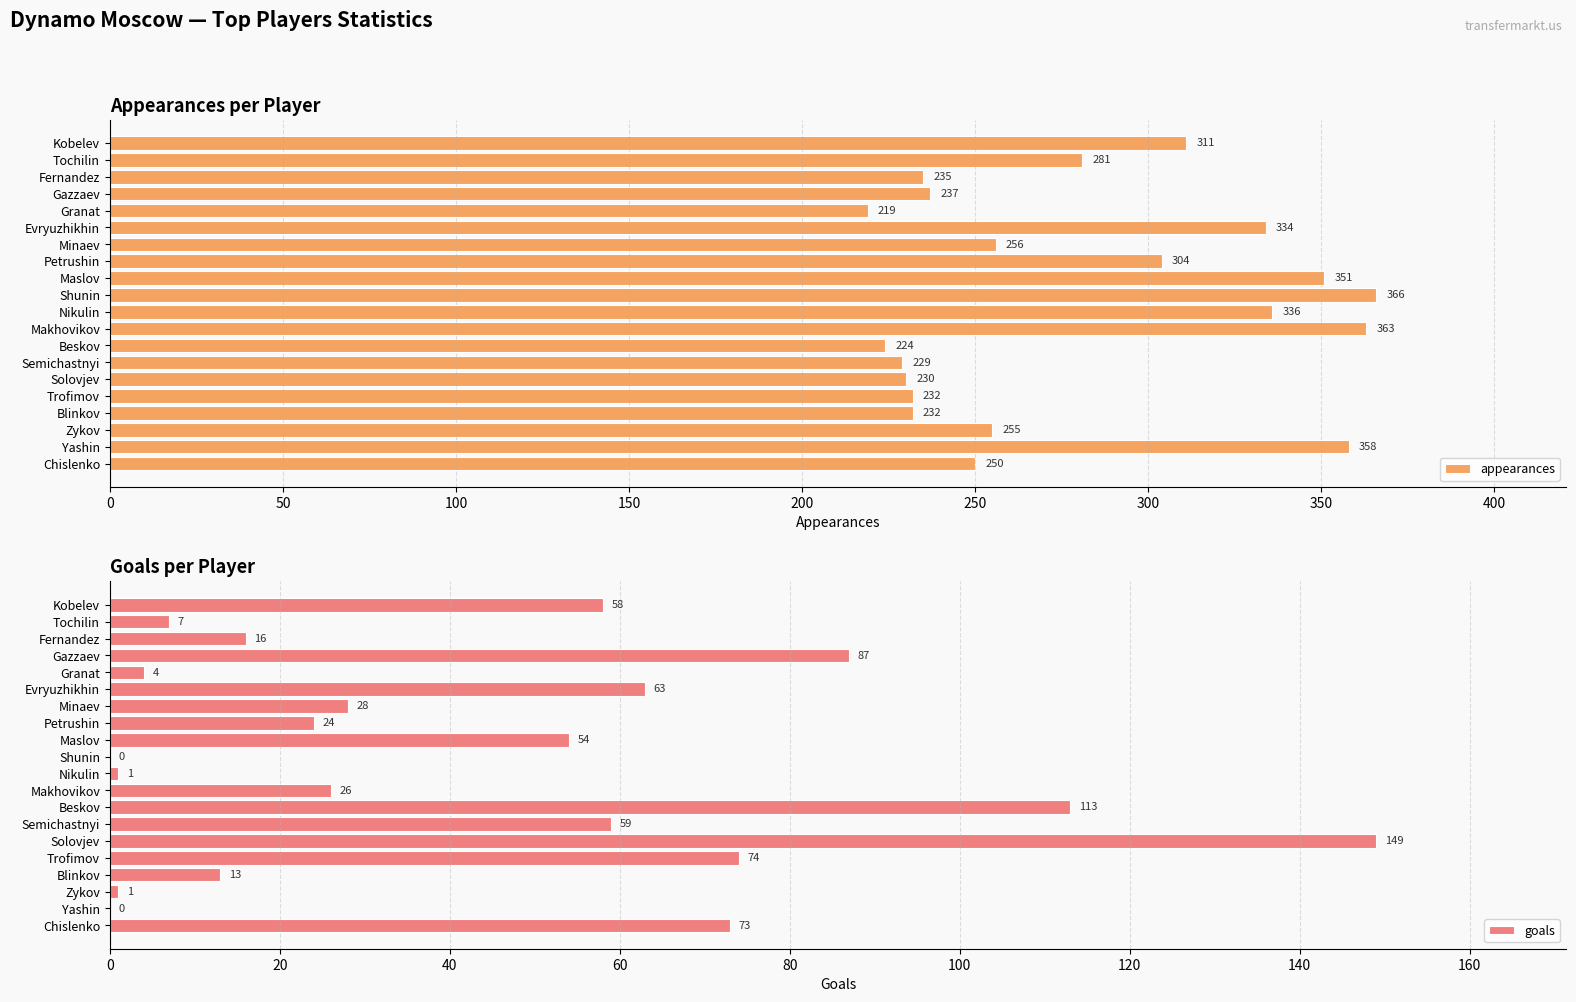

What value does the appearances series have at Solovjev, to the nearest 5?

230